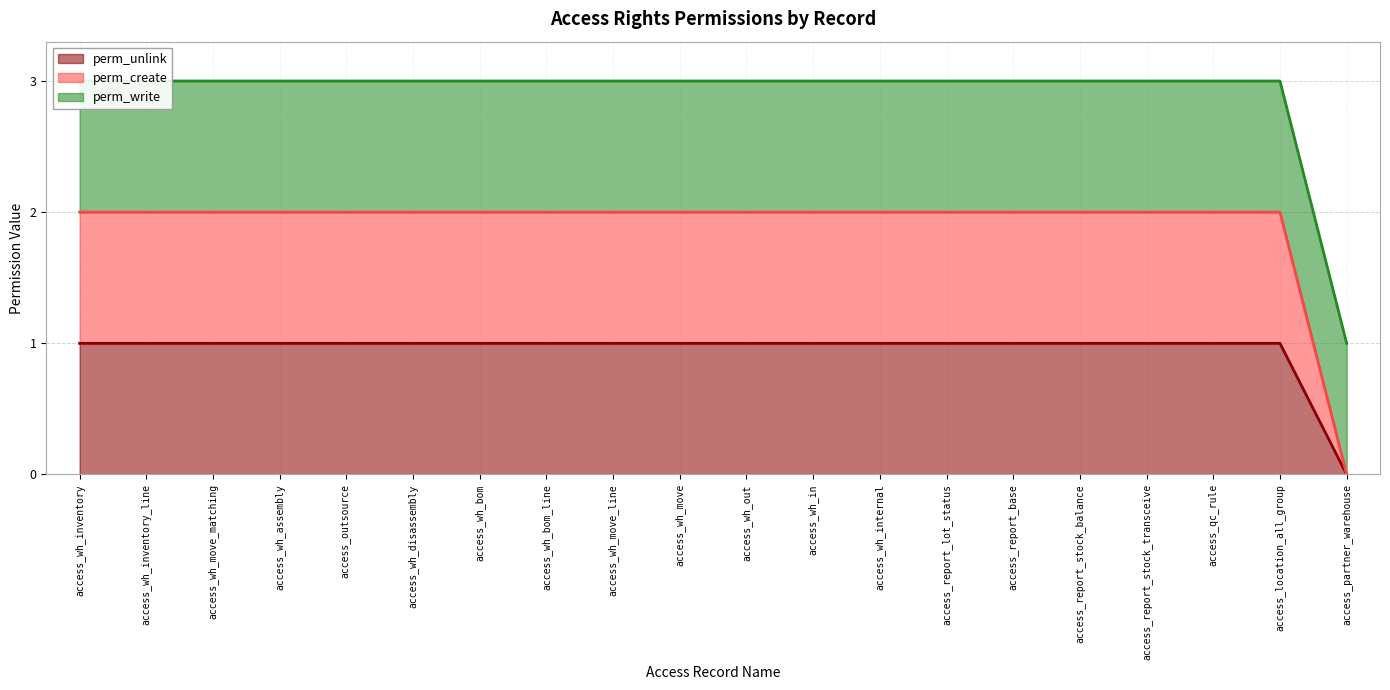

Which series has the largest range (max minus min)?

perm_unlink